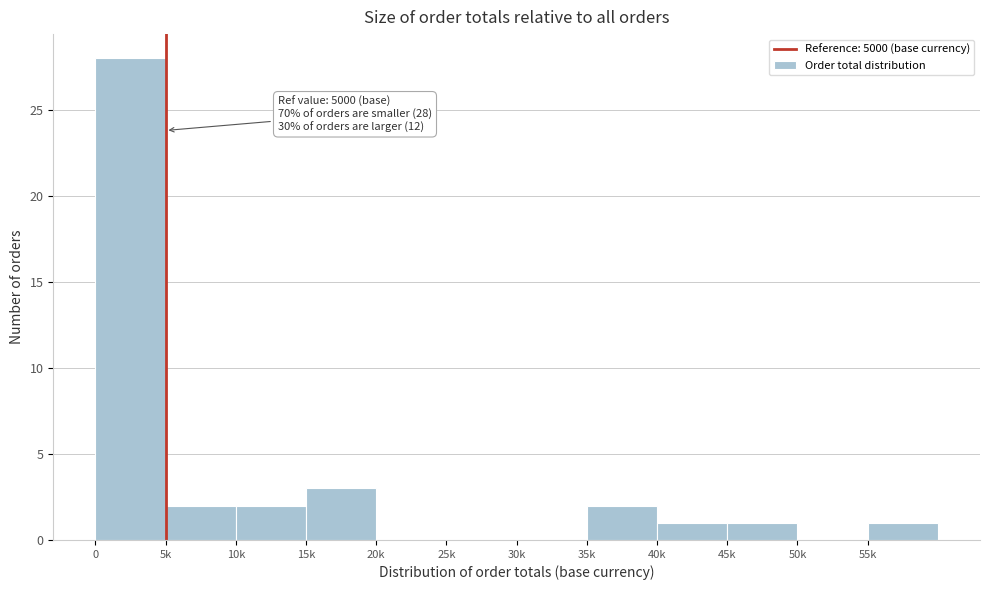

Reading left to right, list all the values displayed in this chart.

0=28	5k=2	10k=2	15k=3	20k=0	25k=0	30k=0	35k=2	40k=1	45k=1	50k=0	55k=1